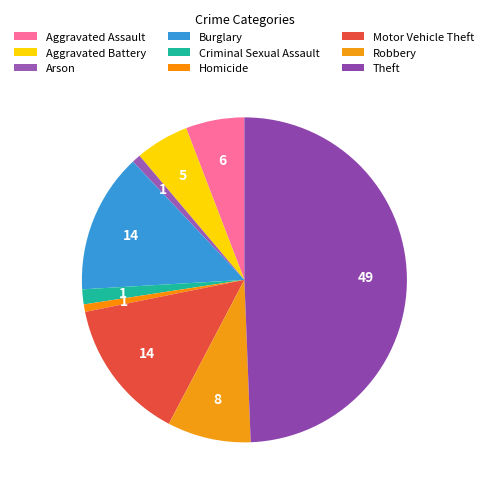

Approximately how many times larger is the value at Motor Vehicle Theft compared to Arson?

16.3